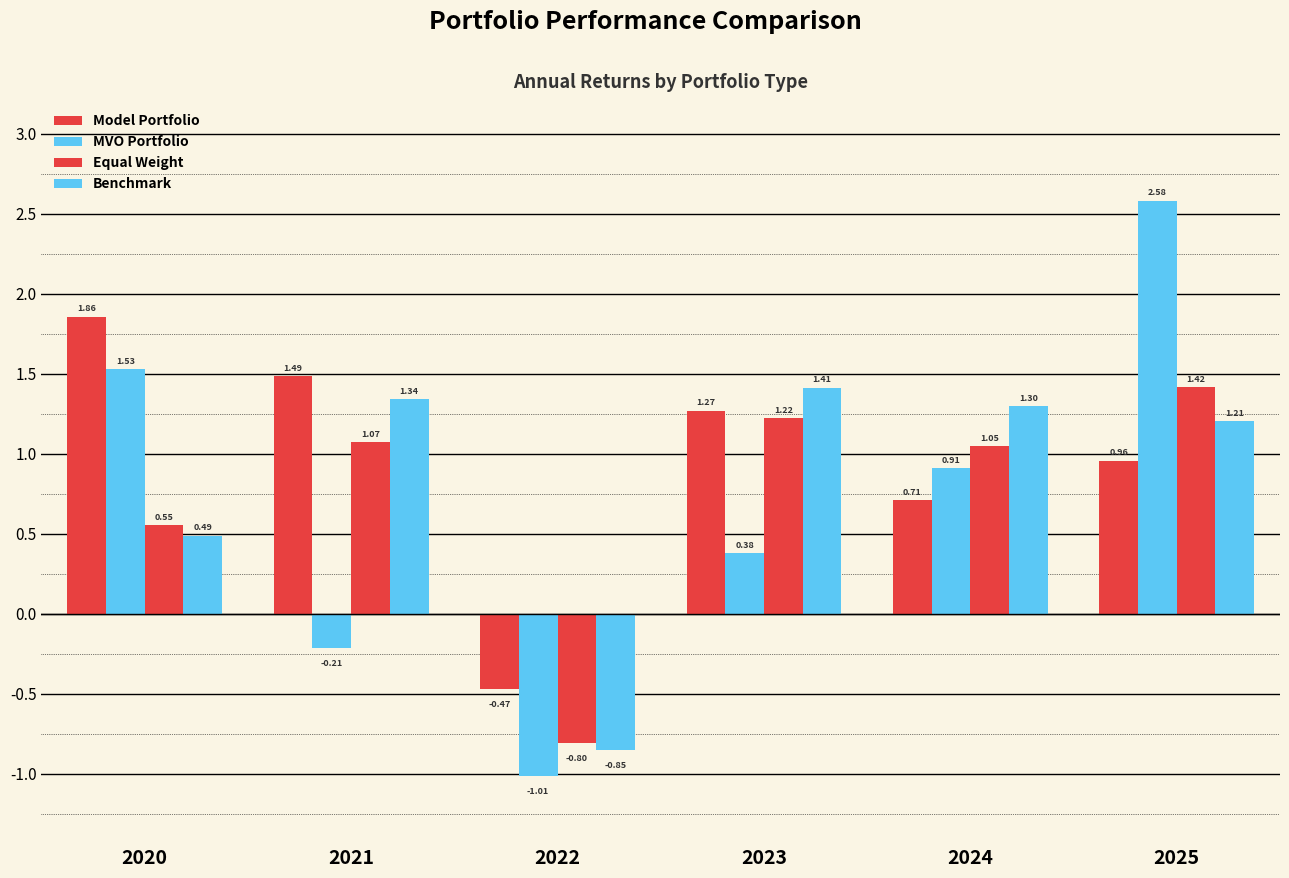

How many values in Equal Weight are below zero?

1